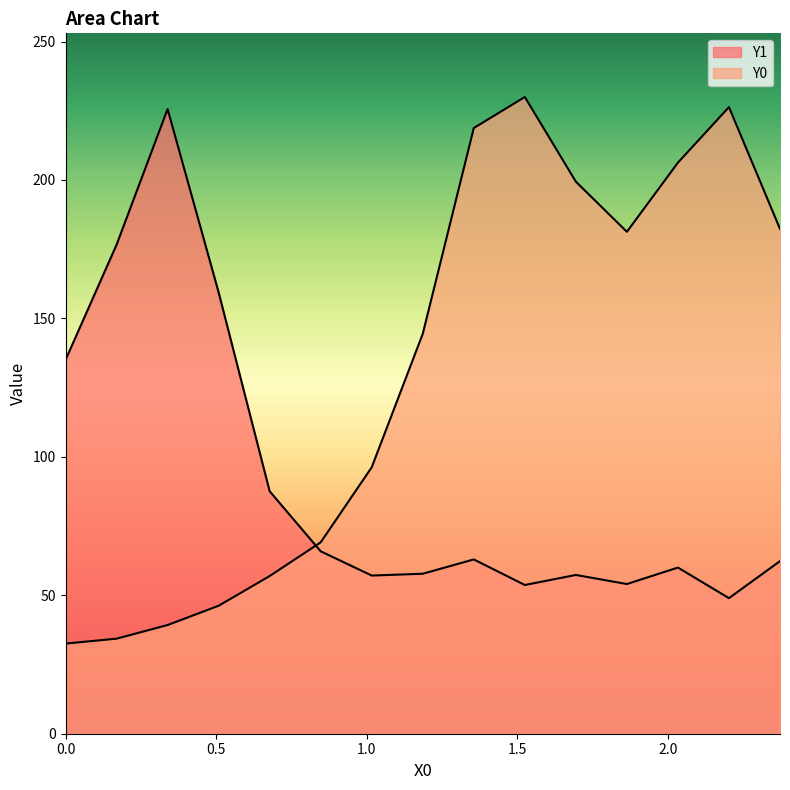

List the series in order of their overall mean, highest first.

Y0, Y1